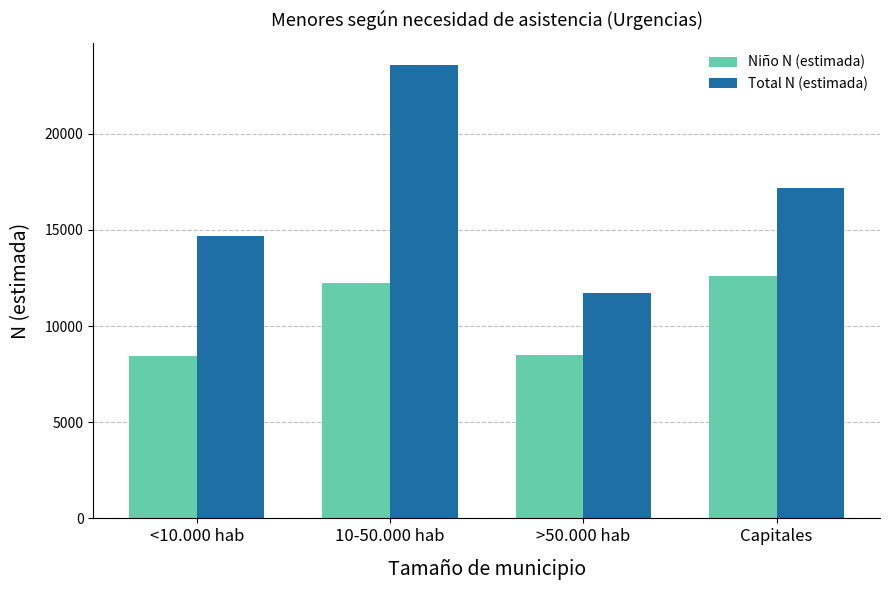

At how many categories does at least one series exceed 19595?

1